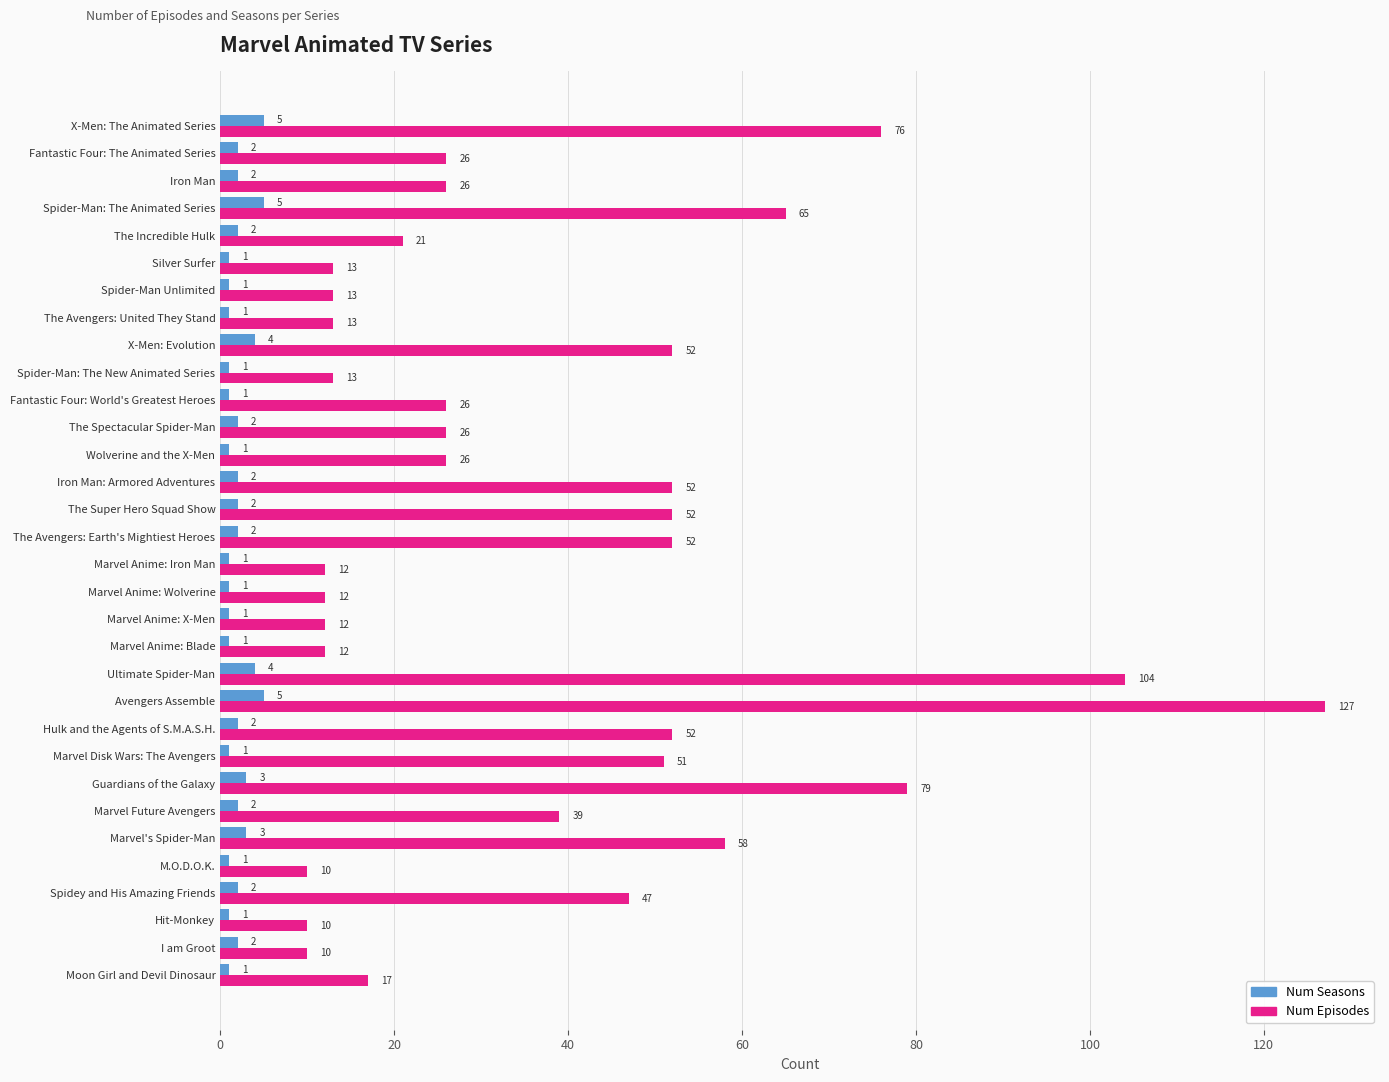

What is the difference between the highest and lowest values at Marvel Anime: Wolverine?

11